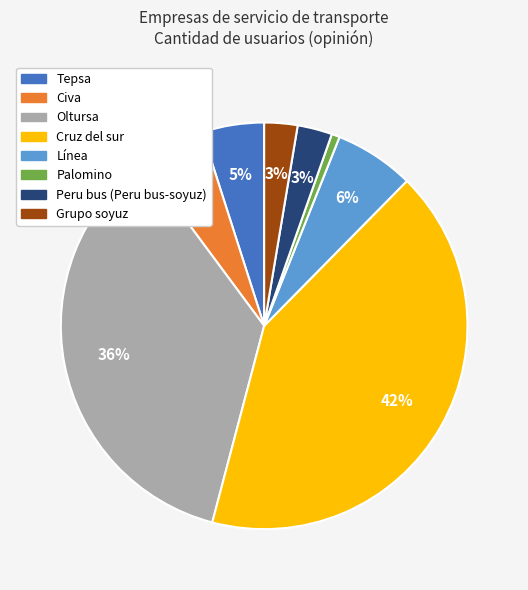

Does Civa account for over 50% of the chart?

No